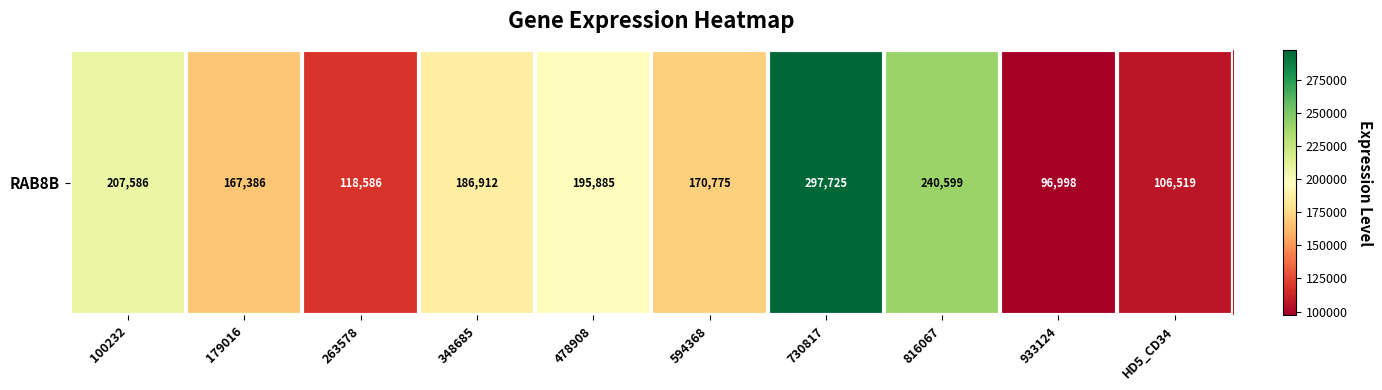

What is the minimum value shown in the chart?

96998.4